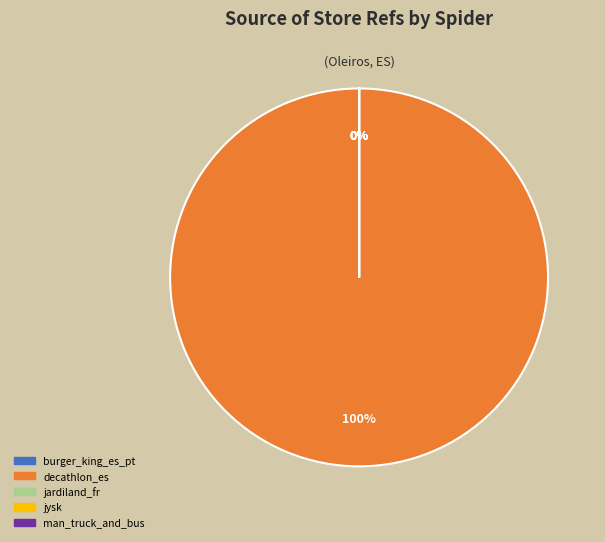

Count the number of slices in the pie.

5